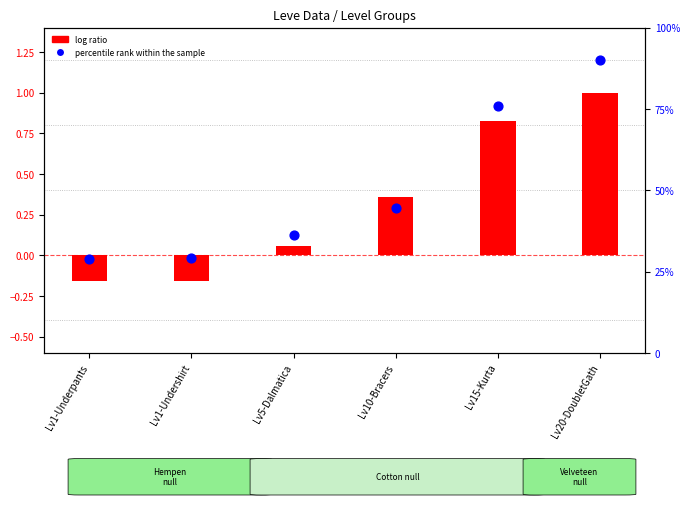

What are all the series names shown in the legend?

log ratio, percentile rank within the sample